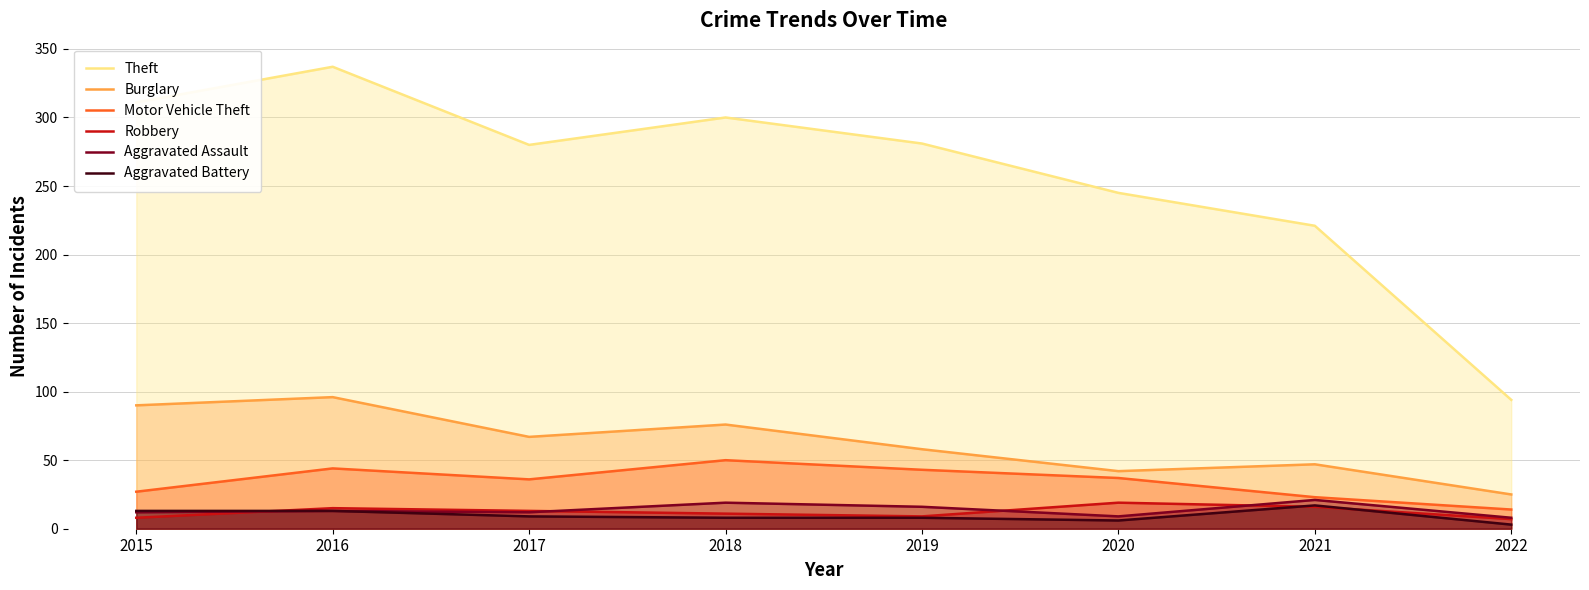

The Burglary series shows 49 at 2018. True or false?

False